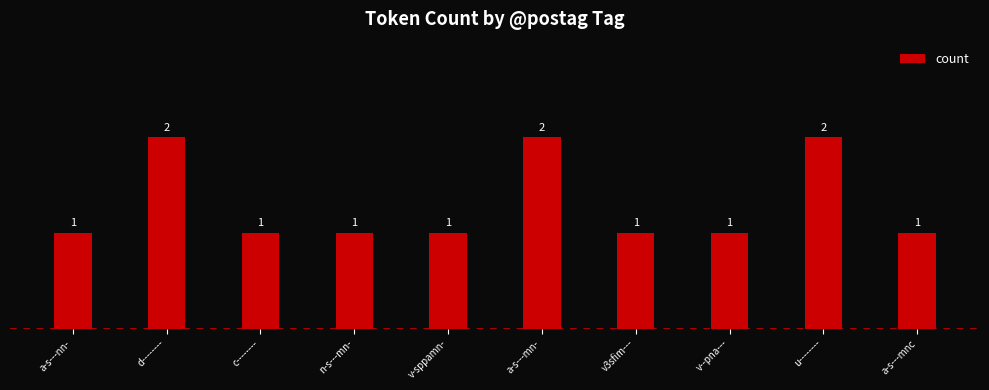

What is the greatest value displayed?

2